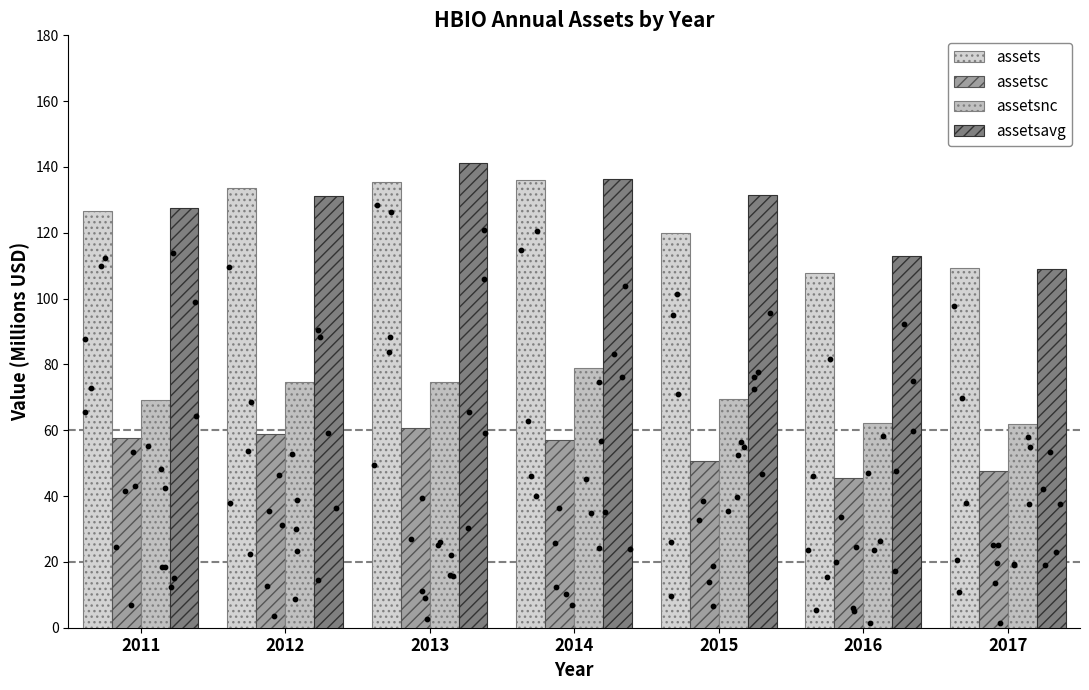

What is the total value across all series at 2013?

412.2